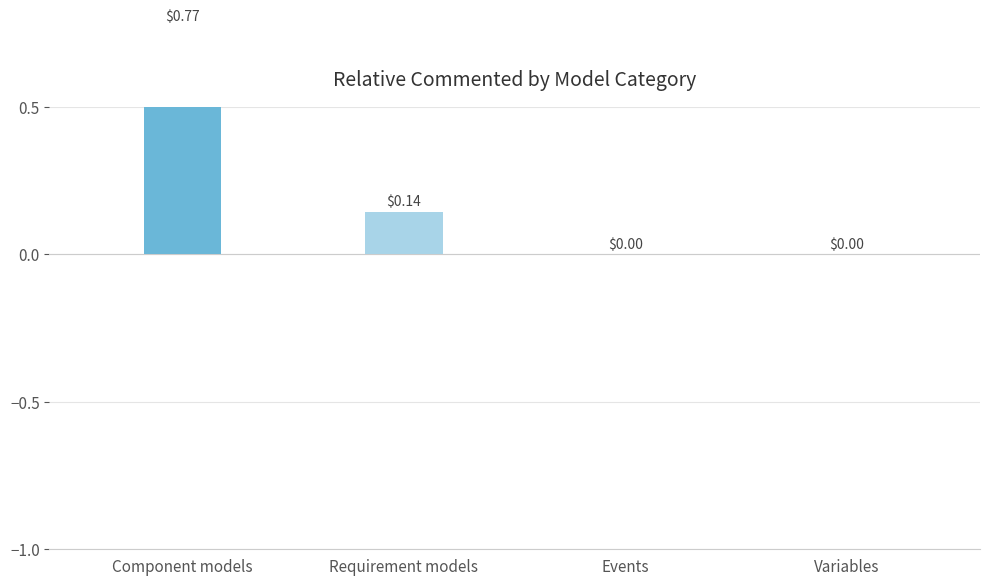

Reading right to left, extract all data points from this chart.

Variables=0.0	Events=0.0	Requirement models=0.1	Component models=0.8